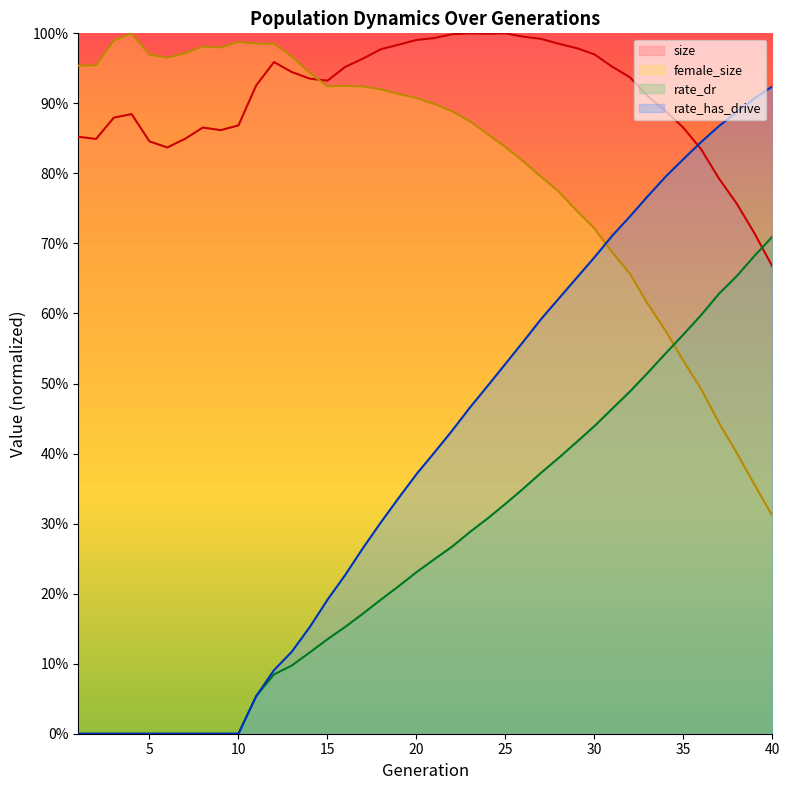

Reading left to right, what are all the values shown in this chart?

size: 1=0.9	2=0.8	3=0.9	4=0.9	5=0.8	6=0.8	7=0.8	8=0.9	9=0.9	10=0.9	11=0.9	12=1.0	13=0.9	14=0.9	15=0.9	16=1.0	17=1.0	18=1.0	19=1.0	20=1.0	21=1.0	22=1.0	23=1.0	24=1.0	25=1.0	26=1.0	27=1.0	28=1.0	29=1.0	30=1.0	31=1.0	32=0.9	33=0.9	34=0.9	35=0.9	36=0.8	37=0.8	38=0.8	39=0.7	40=0.7
female_size: 1=1.0	2=1.0	3=1.0	4=1.0	5=1.0	6=1.0	7=1.0	8=1.0	9=1.0	10=1.0	11=1.0	12=1.0	13=1.0	14=0.9	15=0.9	16=0.9	17=0.9	18=0.9	19=0.9	20=0.9	21=0.9	22=0.9	23=0.9	24=0.9	25=0.8	26=0.8	27=0.8	28=0.8	29=0.7	30=0.7	31=0.7	32=0.7	33=0.6	34=0.6	35=0.5	36=0.5	37=0.4	38=0.4	39=0.4	40=0.3
rate_dr: 1=0.0	2=0.0	3=0.0	4=0.0	5=0.0	6=0.0	7=0.0	8=0.0	9=0.0	10=0.0	11=0.1	12=0.1	13=0.1	14=0.1	15=0.1	16=0.2	17=0.2	18=0.2	19=0.2	20=0.2	21=0.2	22=0.3	23=0.3	24=0.3	25=0.3	26=0.3	27=0.4	28=0.4	29=0.4	30=0.4	31=0.5	32=0.5	33=0.5	34=0.5	35=0.6	36=0.6	37=0.6	38=0.7	39=0.7	40=0.7
rate_has_drive: 1=0.0	2=0.0	3=0.0	4=0.0	5=0.0	6=0.0	7=0.0	8=0.0	9=0.0	10=0.0	11=0.1	12=0.1	13=0.1	14=0.2	15=0.2	16=0.2	17=0.3	18=0.3	19=0.3	20=0.4	21=0.4	22=0.4	23=0.5	24=0.5	25=0.5	26=0.6	27=0.6	28=0.6	29=0.7	30=0.7	31=0.7	32=0.7	33=0.8	34=0.8	35=0.8	36=0.8	37=0.9	38=0.9	39=0.9	40=0.9